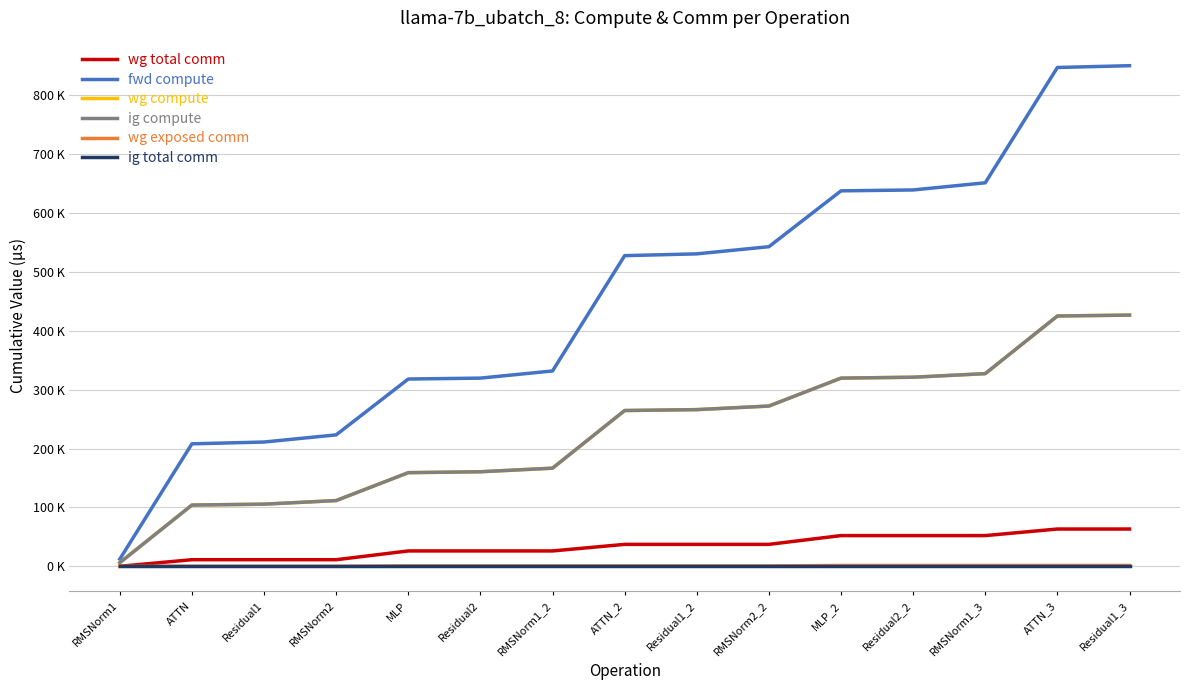

What is the greatest value displayed?

850119.6